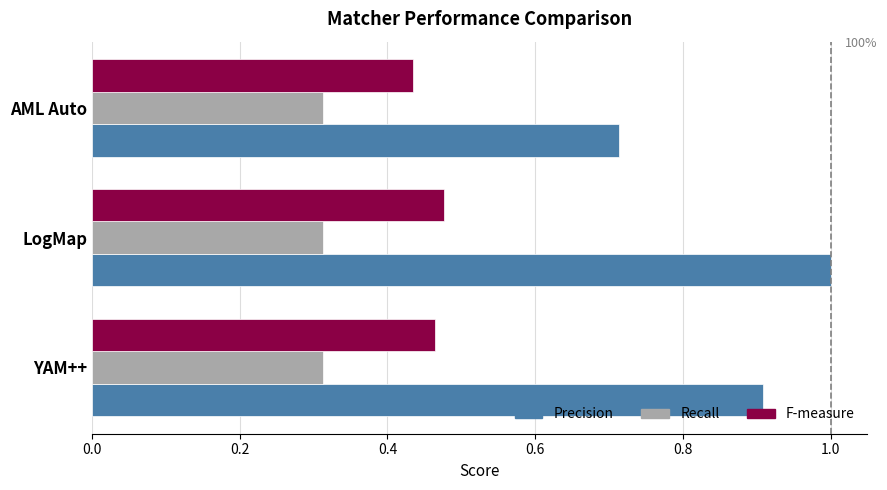

What is the average value of the Precision series?

0.9